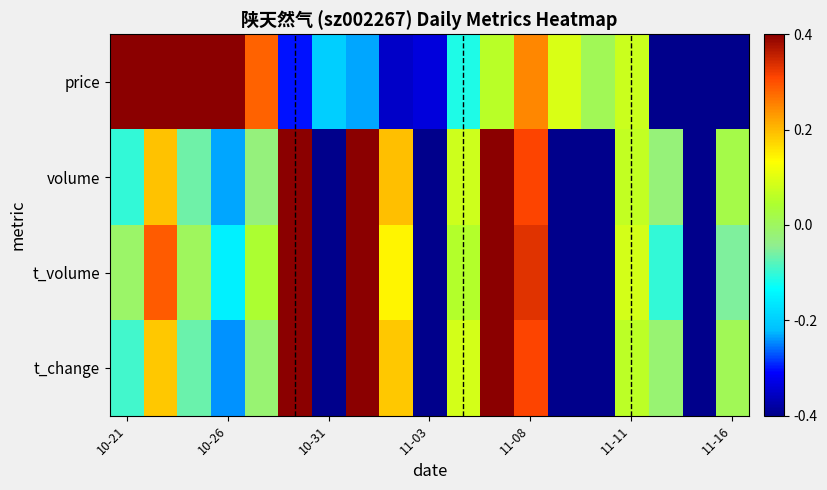

Reading left to right, extract all data points from this chart.

price: 1.0	1.0	1.0	1.0	0.7	-0.8	-0.5	-0.6	-0.9	-0.8	-0.3	0.1	0.6	0.2	0.0	0.2	-1.0	-1.0	-1.0
volume: -0.3	0.5	-0.2	-0.6	-0.1	1.0	-1.0	1.0	0.5	-1.0	0.2	1.0	0.8	-1.0	-1.0	0.2	-0.1	-1.0	0.0
t_volume: -0.0	0.7	0.0	-0.4	0.1	1.0	-1.0	1.0	0.4	-1.0	0.1	1.0	0.8	-1.0	-1.0	0.2	-0.3	-1.0	-0.1
t_change: -0.2	0.5	-0.2	-0.6	-0.0	1.0	-1.0	1.0	0.5	-1.0	0.2	1.0	0.8	-1.0	-1.0	0.1	-0.0	-1.0	0.0